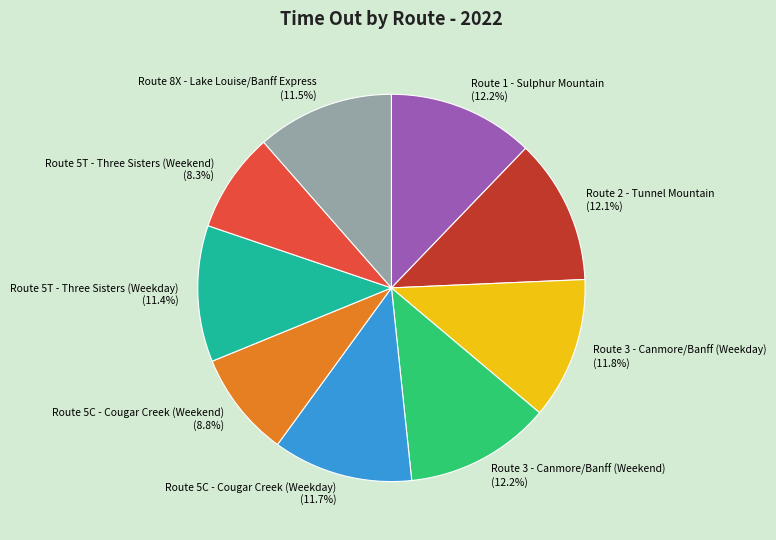

The Route 3 - Canmore/Banff (Weekend) slice represents 1% of the pie. True or false?

False